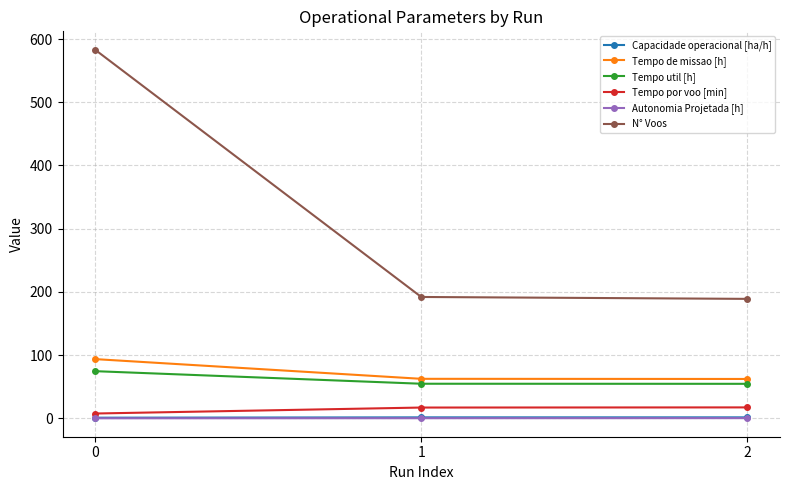

What is the value of the Tempo por voo [min] point at the 3rd from the left?

17.4